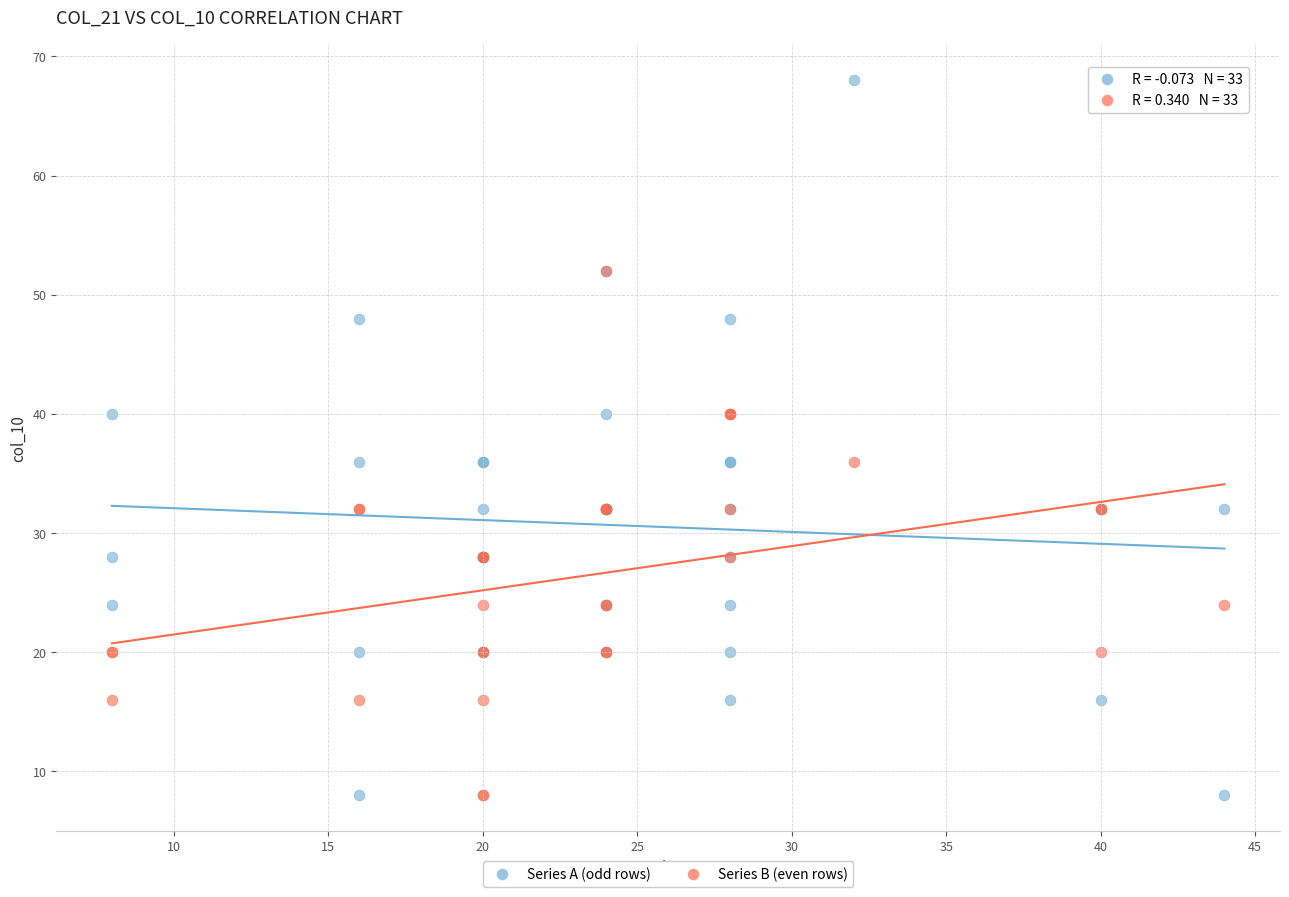

Which series has the widest spread of Y values?

Series A (odd rows)